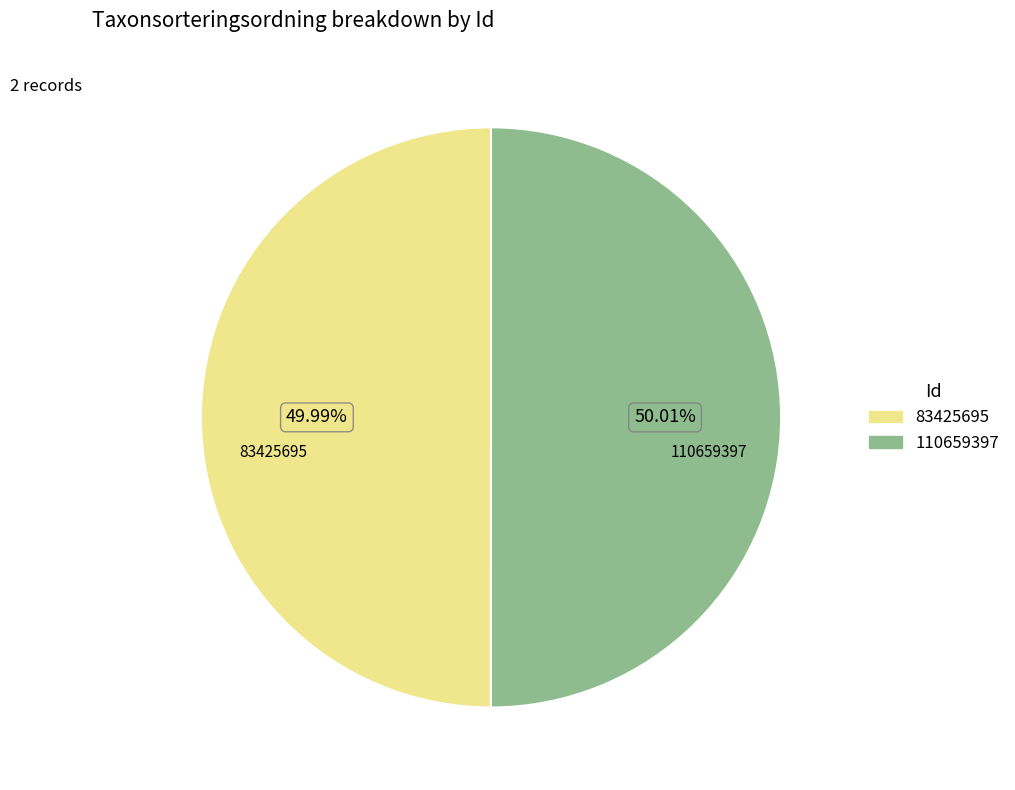

What is the ratio of the value at 83425695 to the value at 110659397?

1.0